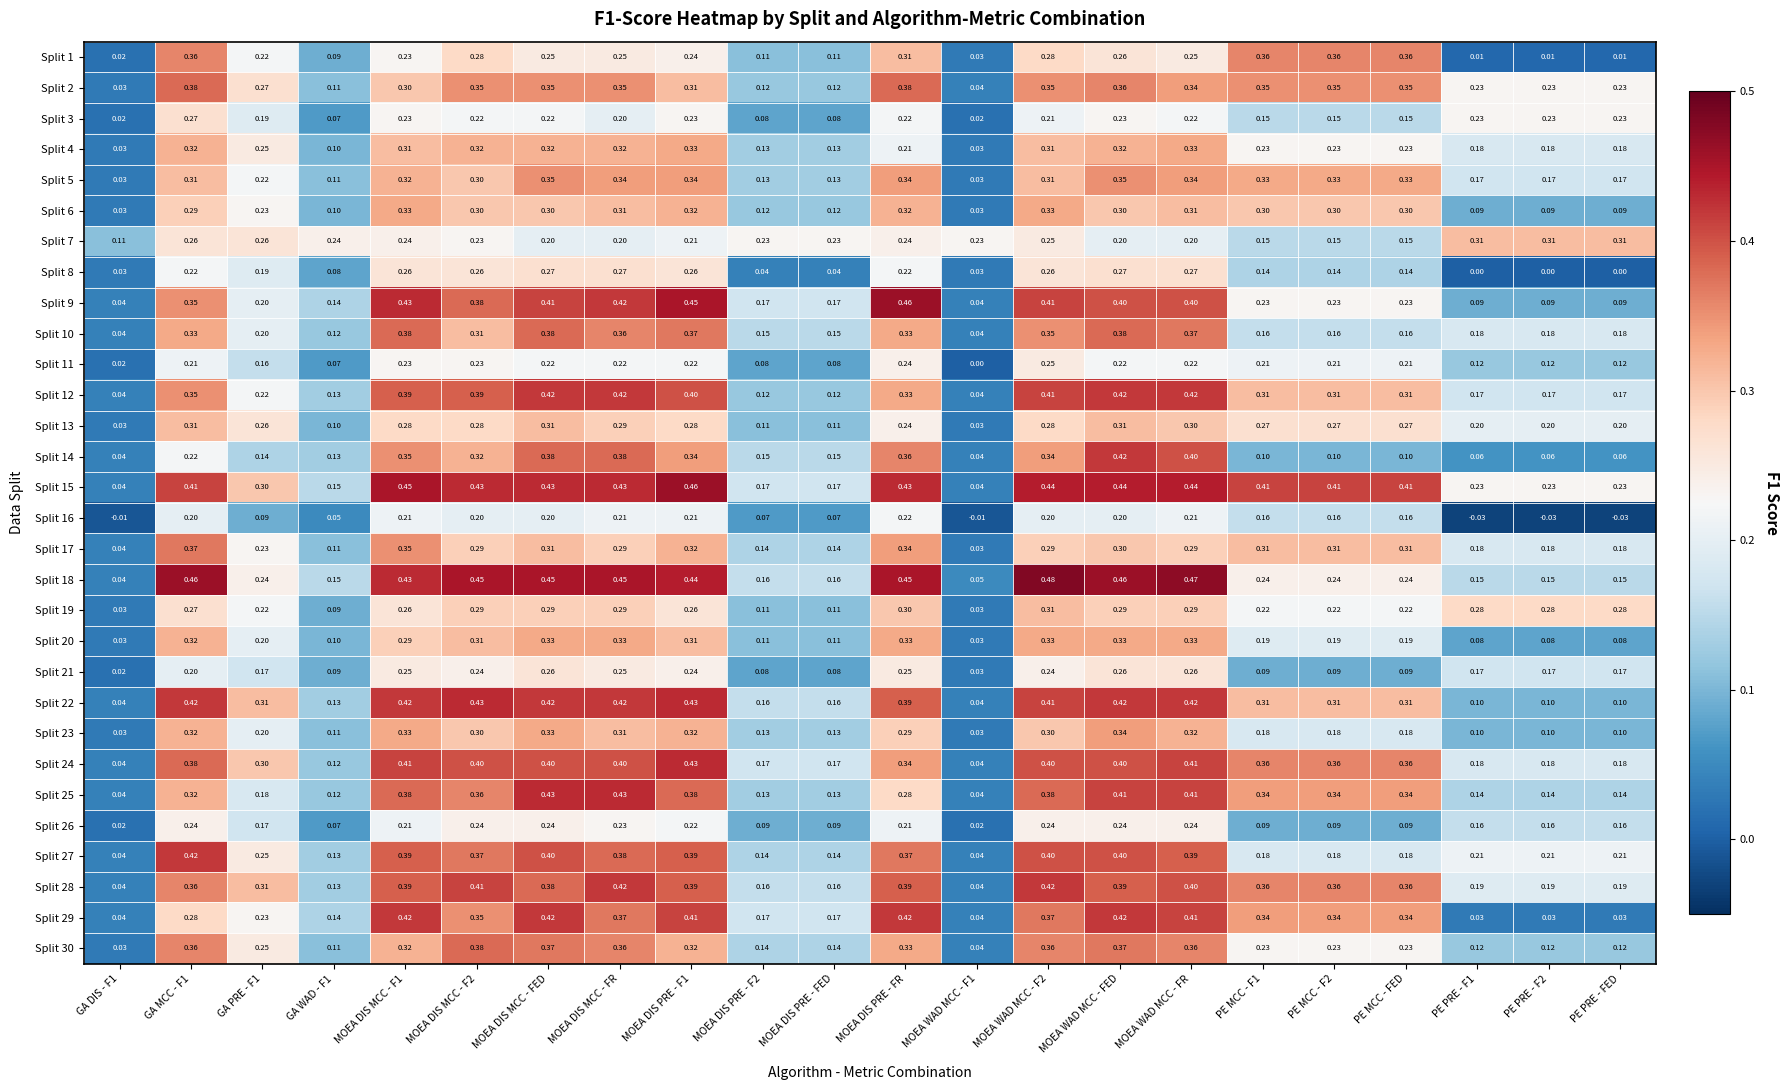

At which category is the sum across all series the highest?

MOEA WAD MCC - FED